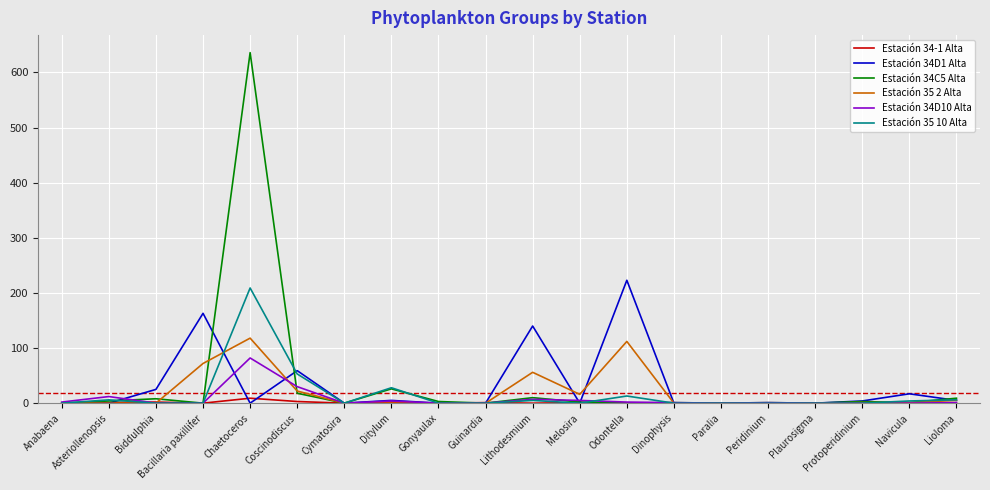

The Estación 34D1 Alta series shows 30 at Lithodesmium. True or false?

False